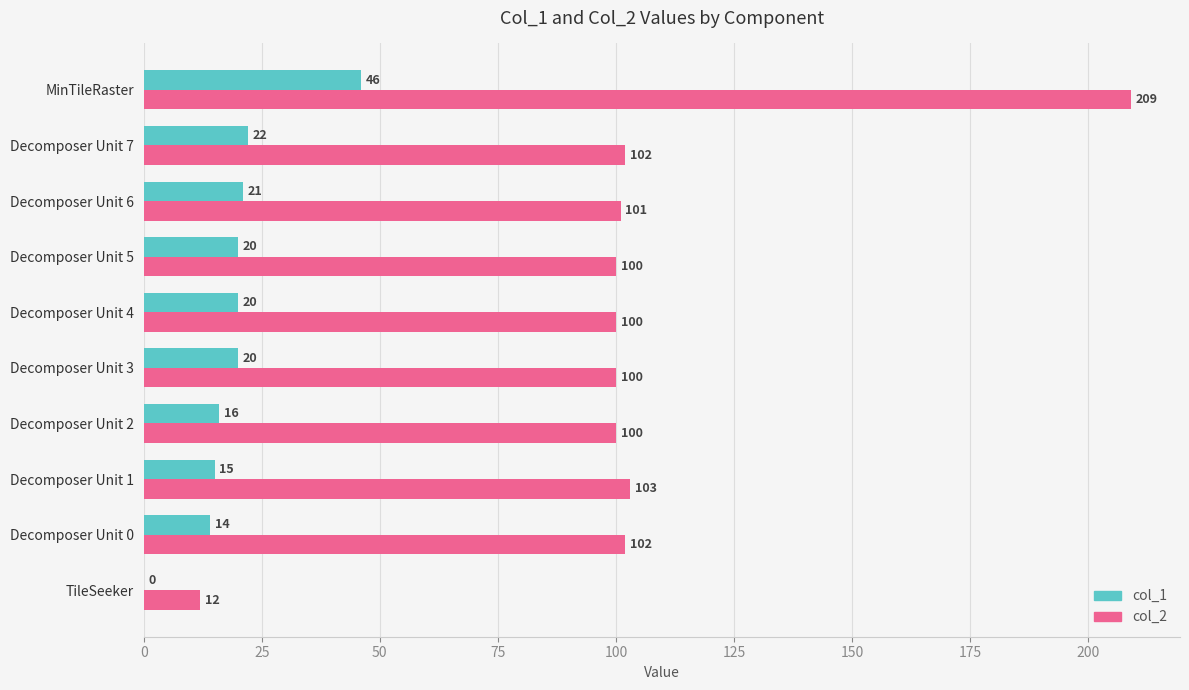

Between Decomposer Unit 2 and Decomposer Unit 4, which series saw the biggest shift?

col_1